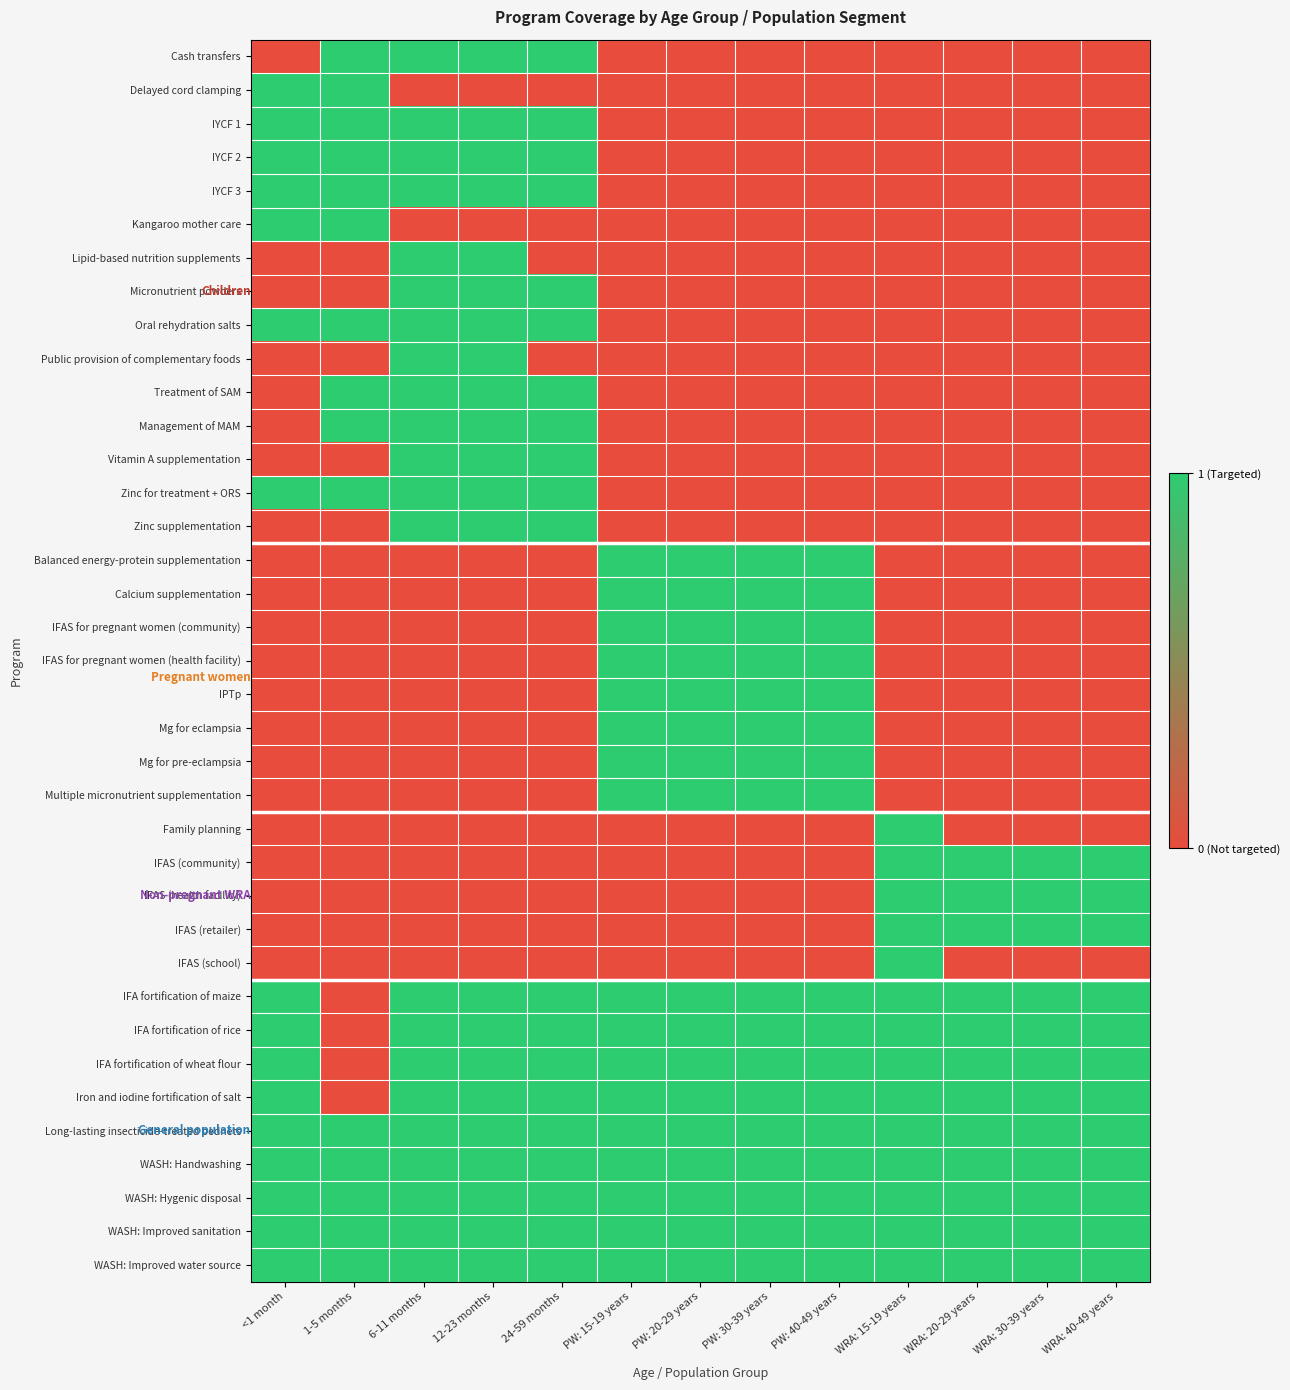

Rank the series at PW: 30-39 years from highest to lowest value.

Balanced energy-protein supplementation, Calcium supplementation, IFAS for pregnant women (community), IFAS for pregnant women (health facility), IPTp, Mg for eclampsia, Mg for pre-eclampsia, Multiple micronutrient supplementation, IFA fortification of maize, IFA fortification of rice, IFA fortification of wheat flour, Iron and iodine fortification of salt, Long-lasting insecticide-treated bednets, WASH: Handwashing, WASH: Hygenic disposal, WASH: Improved sanitation, WASH: Improved water source, Cash transfers, Delayed cord clamping, IYCF 1, IYCF 2, IYCF 3, Kangaroo mother care, Lipid-based nutrition supplements, Micronutrient powders, Oral rehydration salts, Public provision of complementary foods, Treatment of SAM, Management of MAM, Vitamin A supplementation, Zinc for treatment + ORS, Zinc supplementation, Family planning, IFAS (community), IFAS (health facility), IFAS (retailer), IFAS (school)